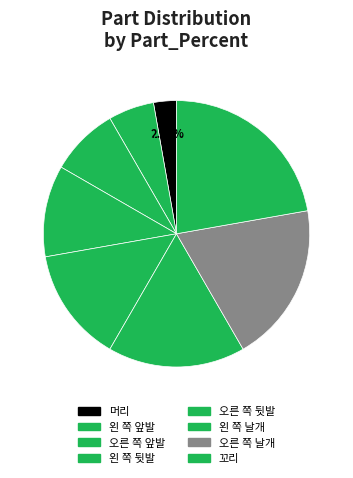

To the nearest percent, what percentage of the pie is 왼 쪽 뒷발?

11%